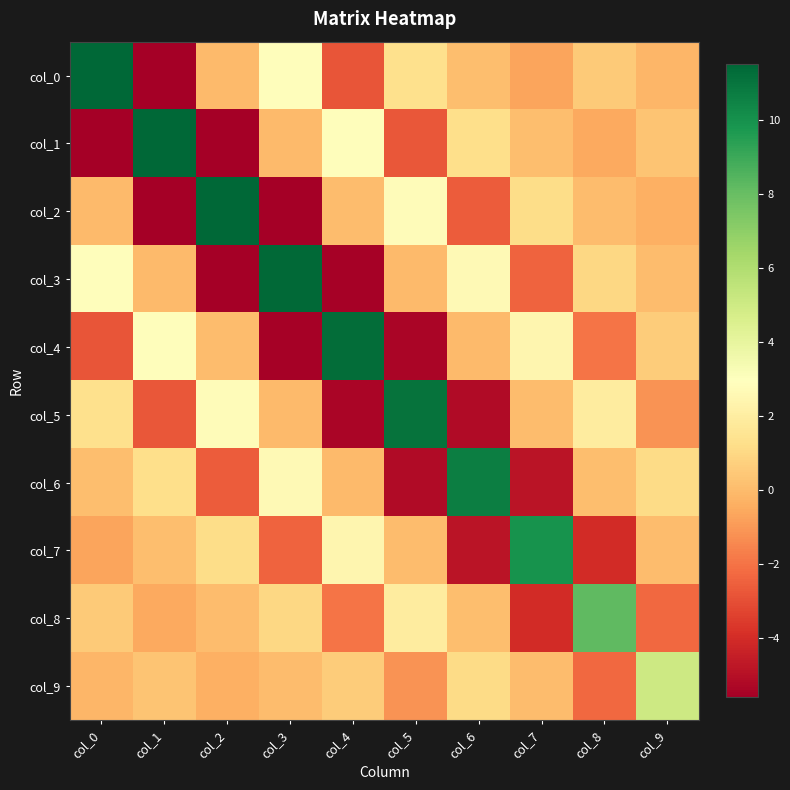

Reading left to right, what are all the values shown in this chart?

col_0: col_0=11.5	col_1=-5.6	col_2=0.0	col_3=2.9	col_4=-2.8	col_5=1.3	col_6=0.1	col_7=-0.7	col_8=0.5	col_9=-0.1
col_1: col_0=-5.6	col_1=11.5	col_2=-5.6	col_3=0.0	col_4=2.8	col_5=-2.7	col_6=1.3	col_7=0.1	col_8=-0.6	col_9=0.3
col_2: col_0=0.0	col_1=-5.6	col_2=11.5	col_3=-5.6	col_4=0.0	col_5=2.8	col_6=-2.6	col_7=1.2	col_8=0.1	col_9=-0.3
col_3: col_0=2.9	col_1=0.0	col_2=-5.6	col_3=11.4	col_4=-5.5	col_5=0.0	col_6=2.7	col_7=-2.4	col_8=1.0	col_9=0.0
col_4: col_0=-2.8	col_1=2.8	col_2=0.0	col_3=-5.5	col_4=11.3	col_5=-5.4	col_6=0.0	col_7=2.4	col_8=-2.0	col_9=0.6
col_5: col_0=1.3	col_1=-2.7	col_2=2.8	col_3=0.0	col_4=-5.4	col_5=11.1	col_6=-5.2	col_7=0.1	col_8=1.9	col_9=-1.1
col_6: col_0=0.1	col_1=1.3	col_2=-2.6	col_3=2.7	col_4=0.0	col_5=-5.2	col_6=10.7	col_7=-4.9	col_8=0.1	col_9=1.1
col_7: col_0=-0.7	col_1=0.1	col_2=1.2	col_3=-2.4	col_4=2.4	col_5=0.1	col_6=-4.9	col_7=9.9	col_8=-4.0	col_9=0.0
col_8: col_0=0.5	col_1=-0.6	col_2=0.1	col_3=1.0	col_4=-2.0	col_5=1.9	col_6=0.1	col_7=-4.0	col_8=8.2	col_9=-2.3
col_9: col_0=-0.1	col_1=0.3	col_2=-0.3	col_3=0.0	col_4=0.6	col_5=-1.1	col_6=1.1	col_7=0.0	col_8=-2.3	col_9=5.0